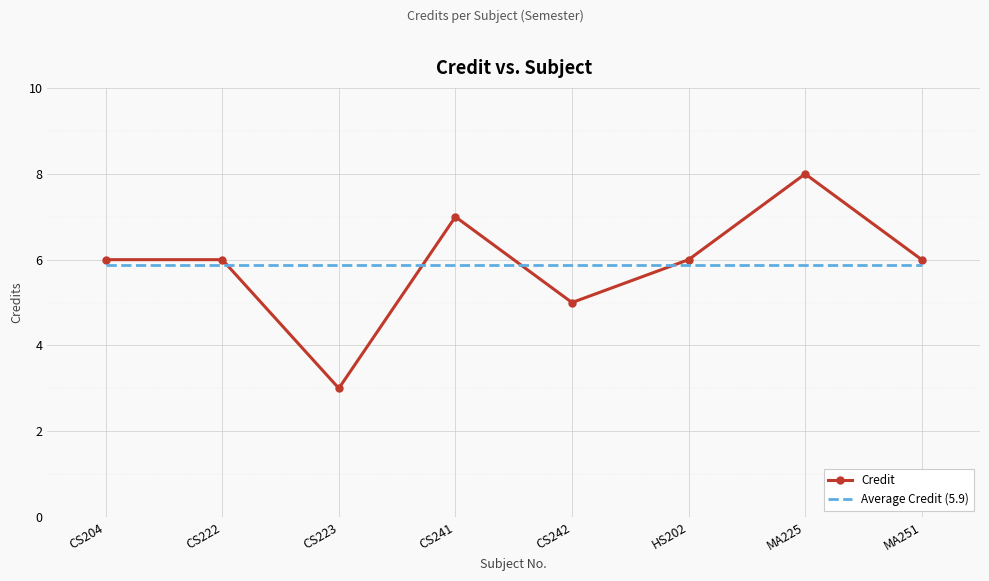

Read the Average Credit (5.9) value at CS241.

5.9